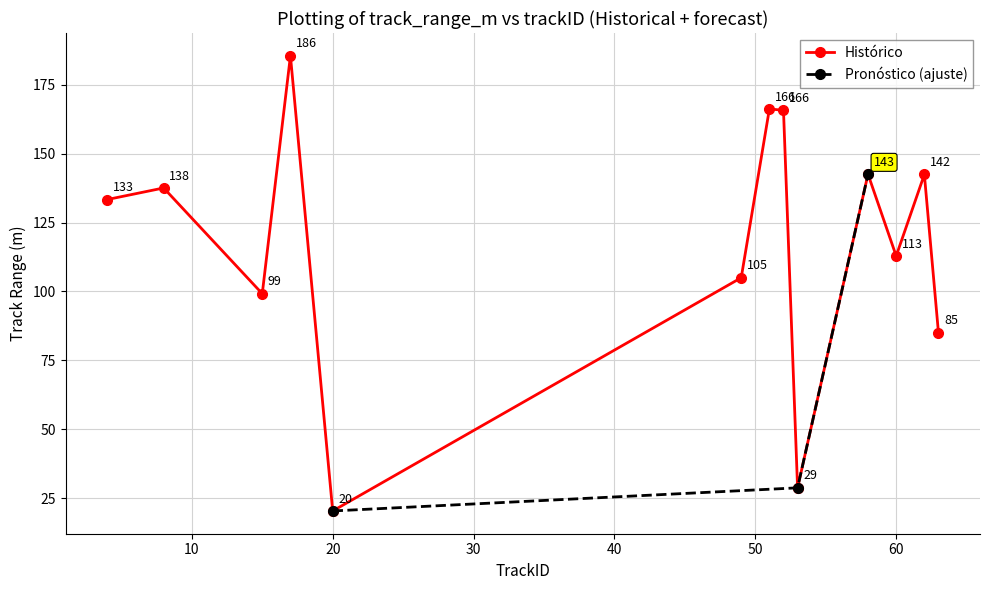

What is the difference between the second highest and minimum values in the track_range_m series?

146.0